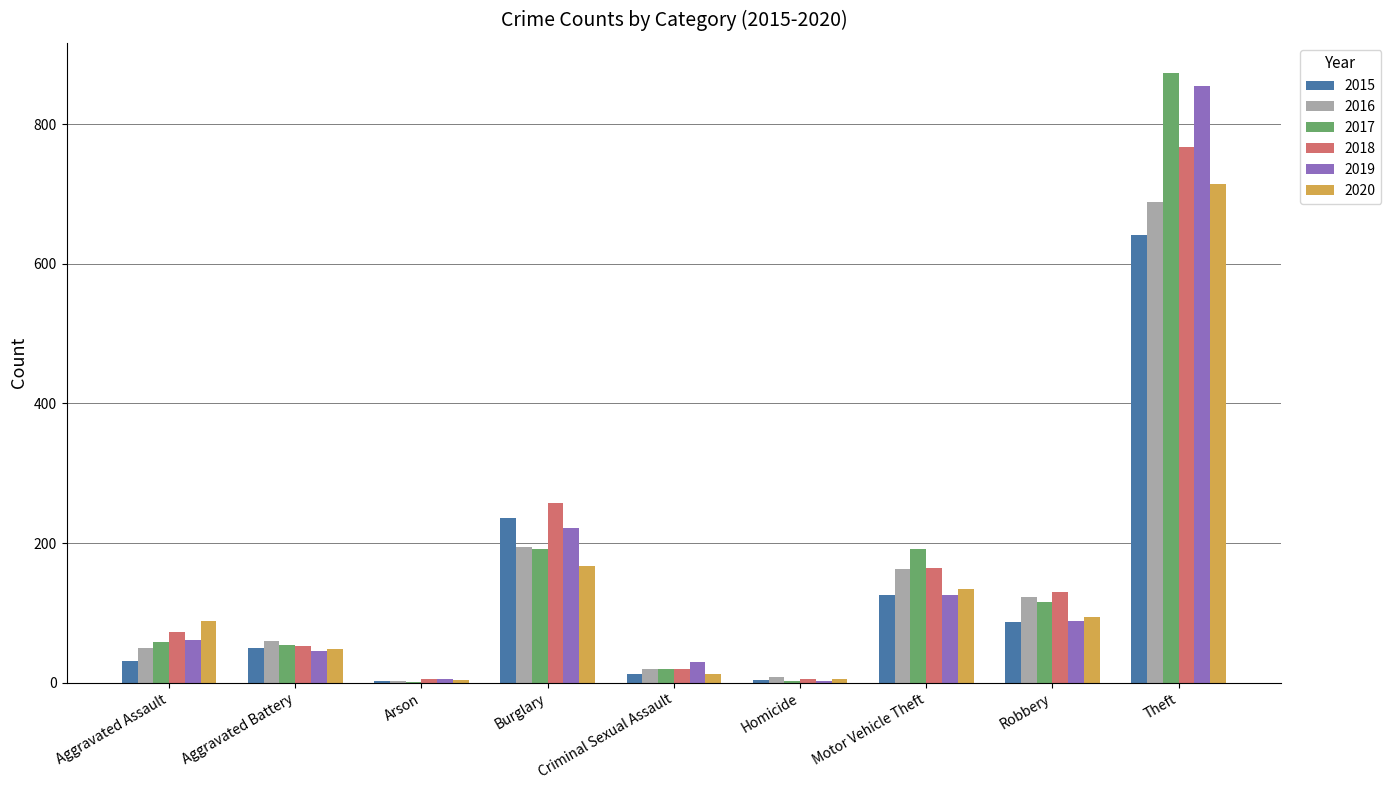

The value of 2017 at Burglary is 192. True or false?

True